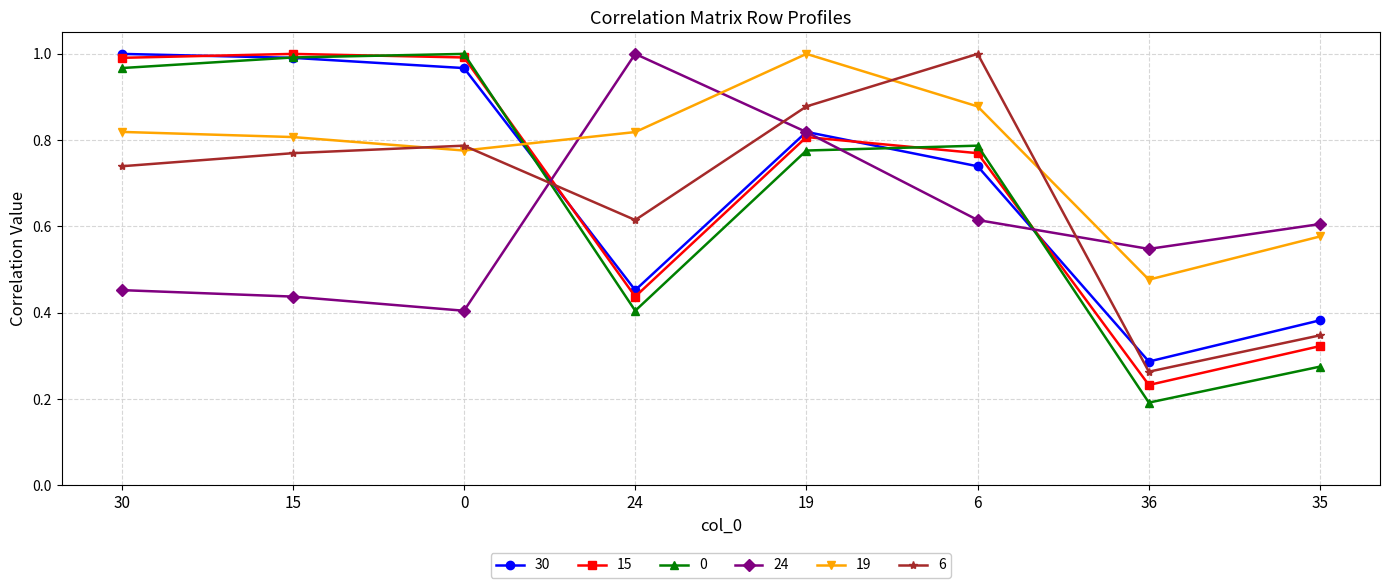

What is the label of the 5th point from the left?

19